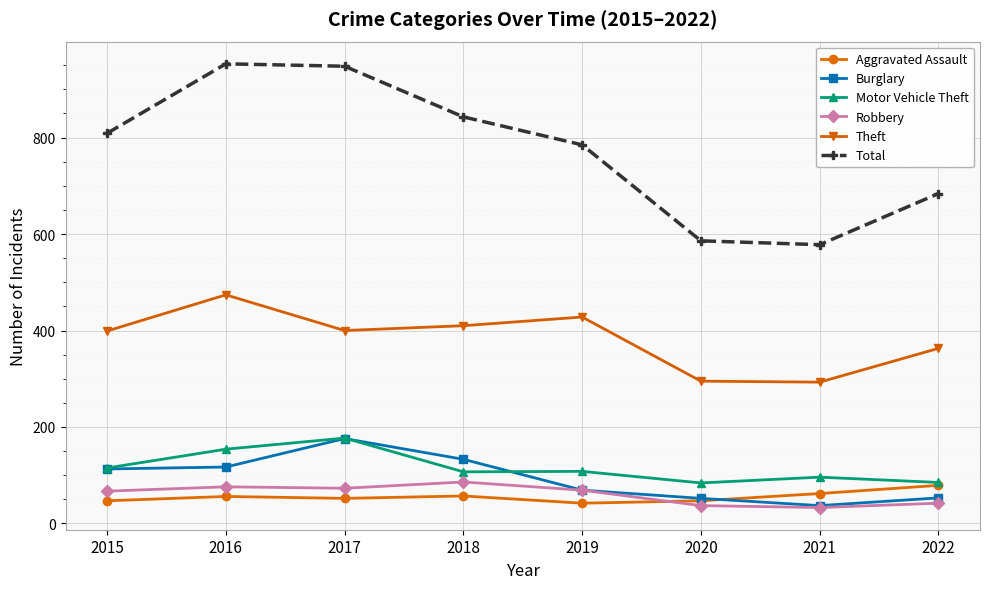

Which series changed the most between 2020 and 2022?

Total